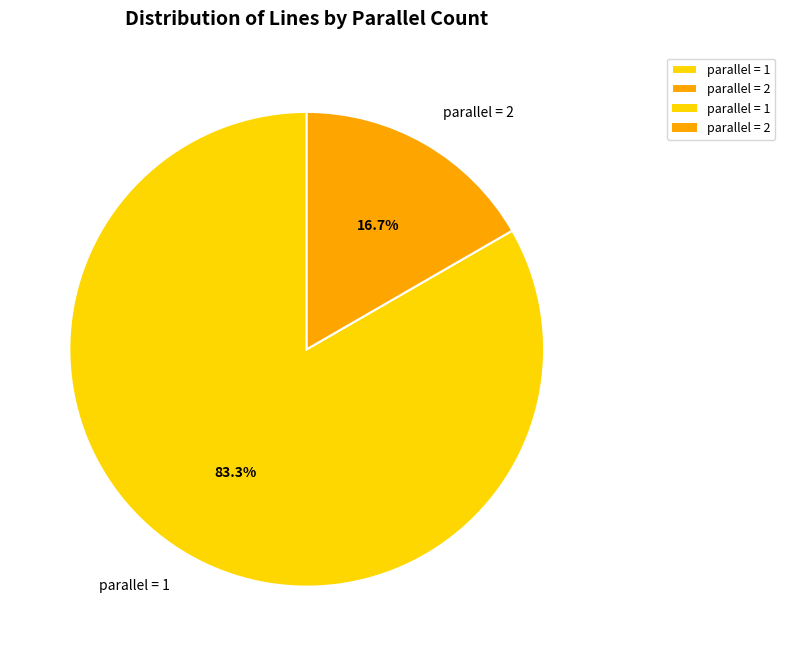

Which slice represents more than half of the pie?

parallel = 1